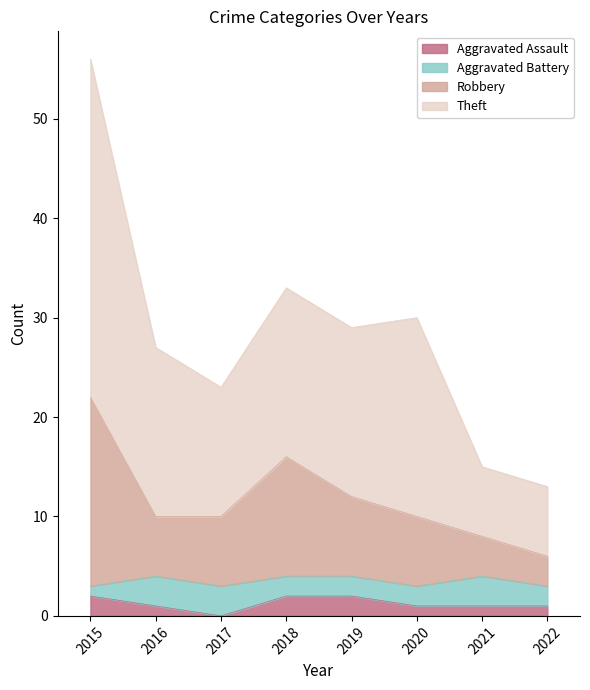

Where does the Theft series first go above 29?

2015